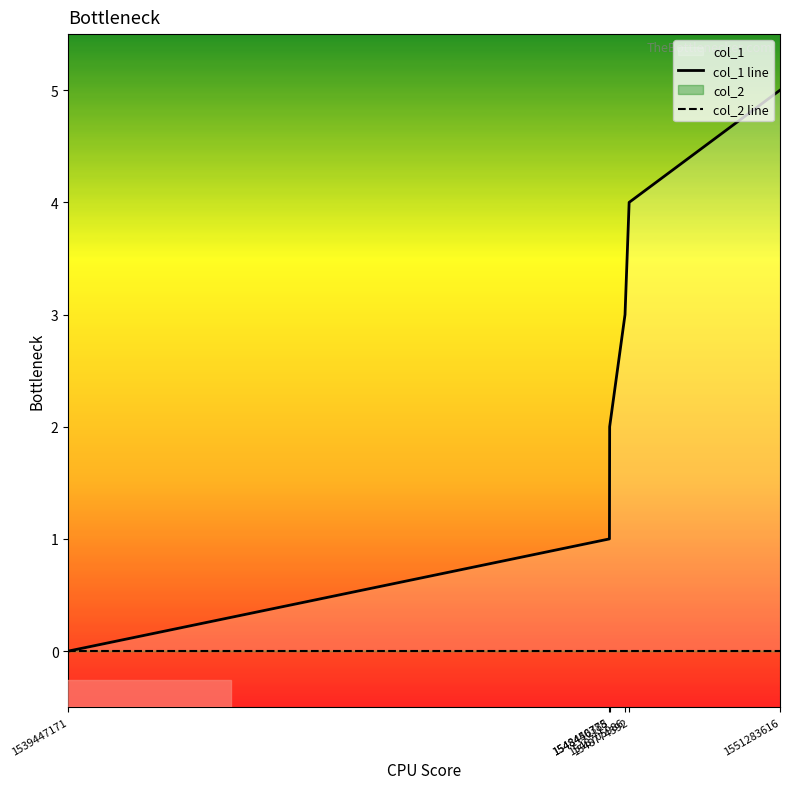

List the series in order of their peak value, lowest first.

col_2 line, col_1 line